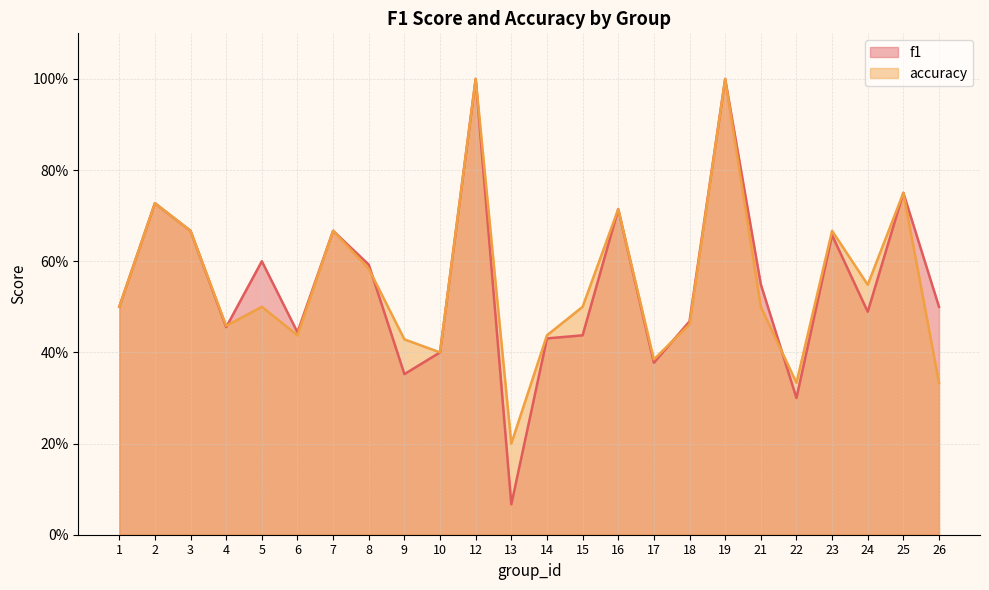

Where is f1 nearest to the value 0?

13